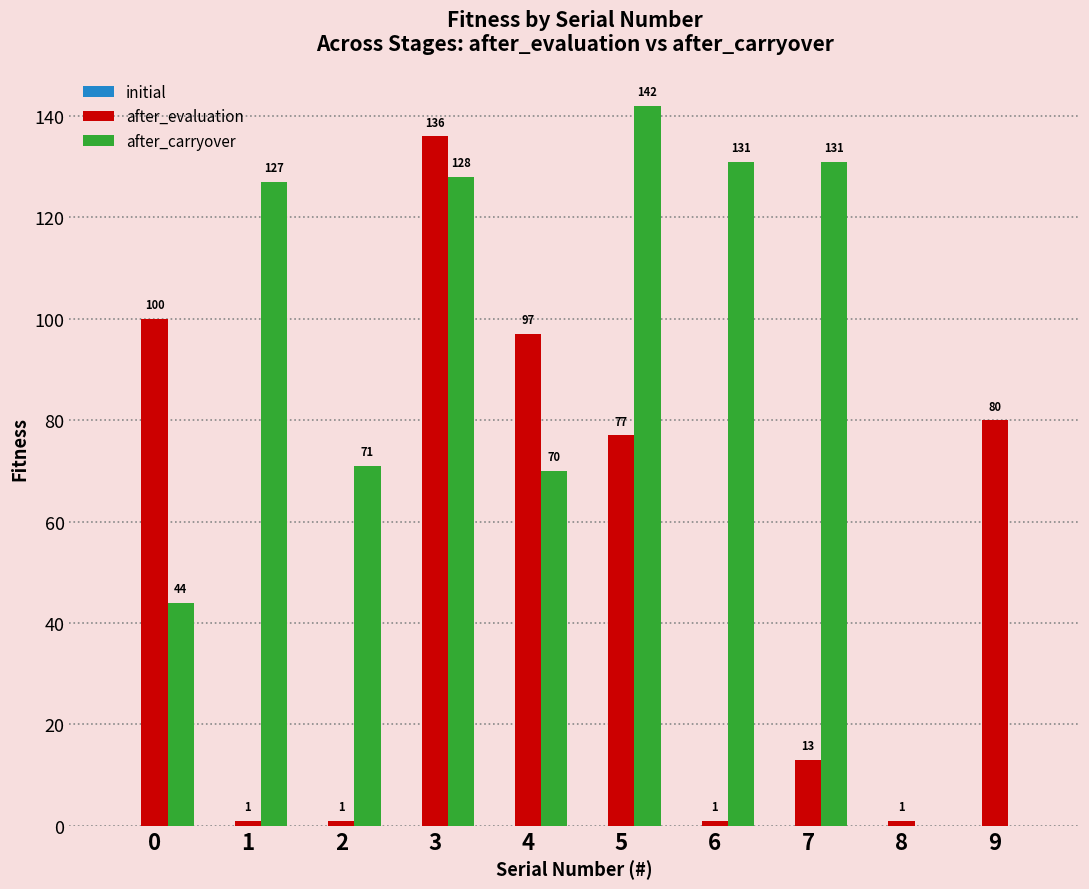

Between 5 and 7, which series saw the biggest shift?

after_evaluation